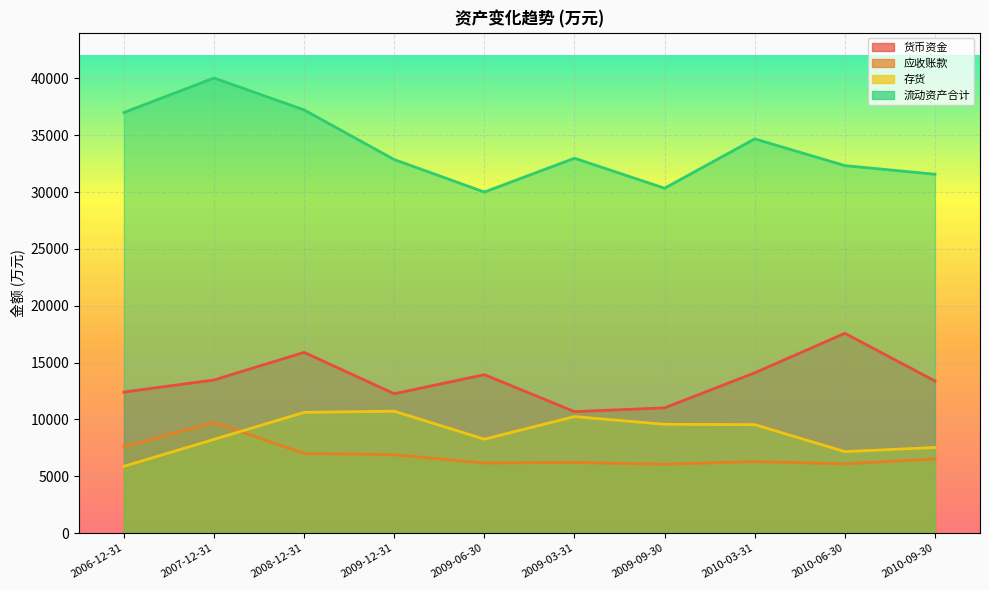

How many series are shown in this chart?

4